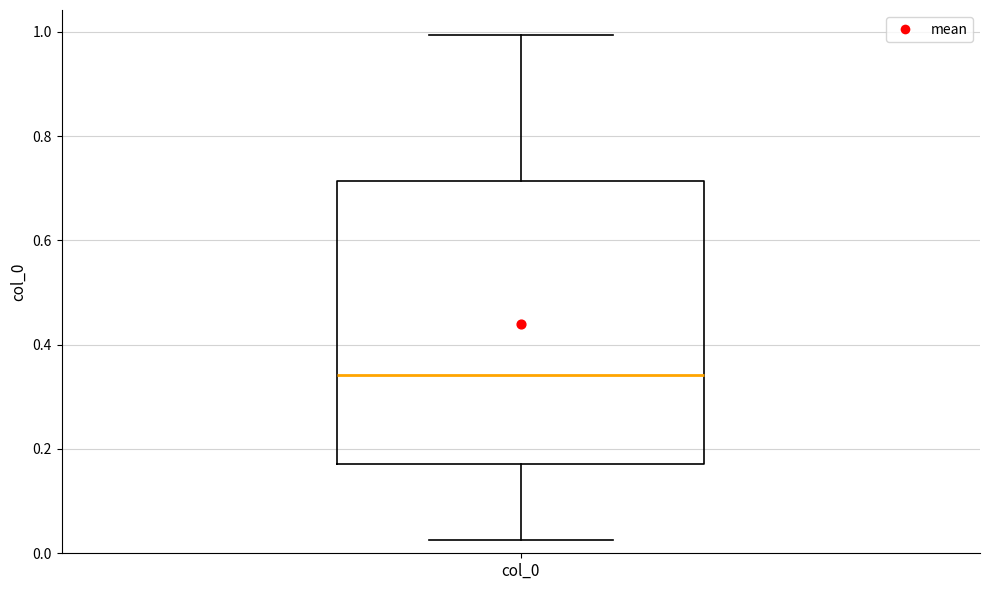

Transcribe this box plot: give where the median line is, the range the box spans, and where the two whiskers end, as read against the y-axis. The values are not printed on the chart, so give them approximately, as read against the axis.

median 0.34, box 0.18 to 0.72, whiskers 0.02 to 1.00